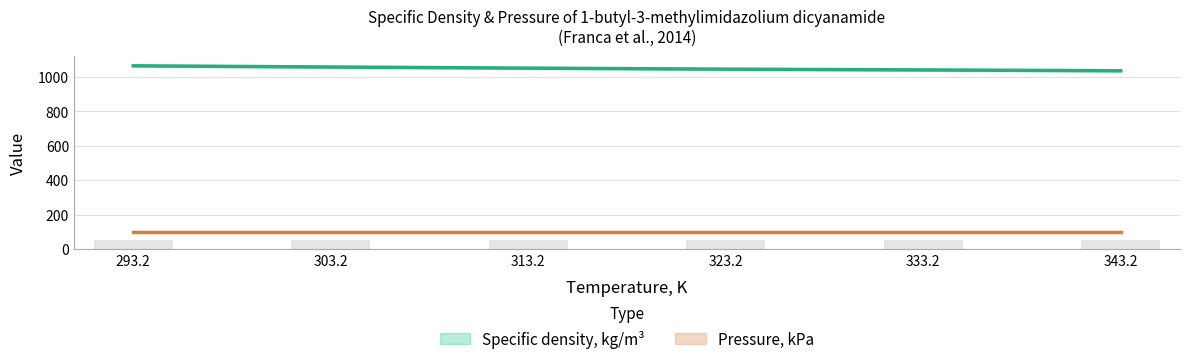

Is it true that the value at 343.2 is 1035.7?

True